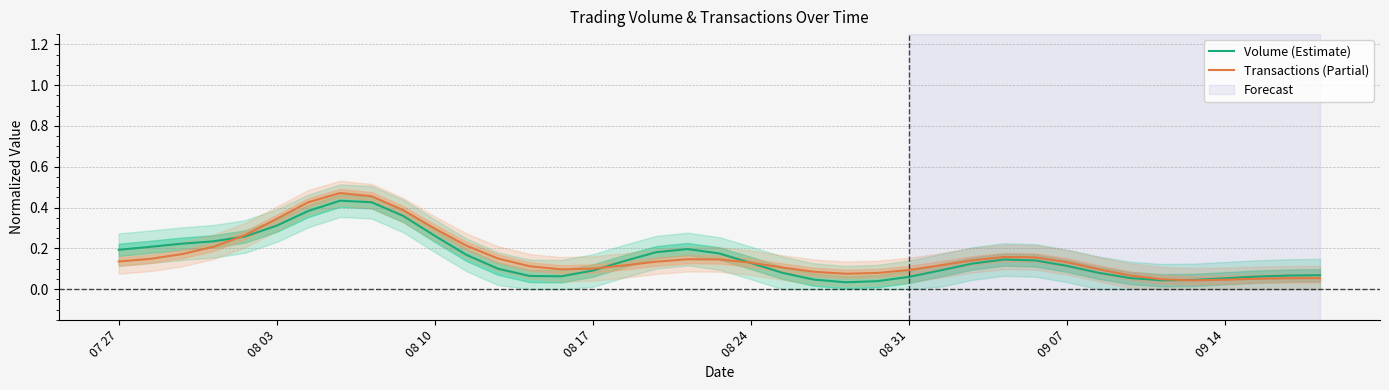

Rank the series by their average value, from highest to lowest.

Transactions (Partial), Volume (Estimate)